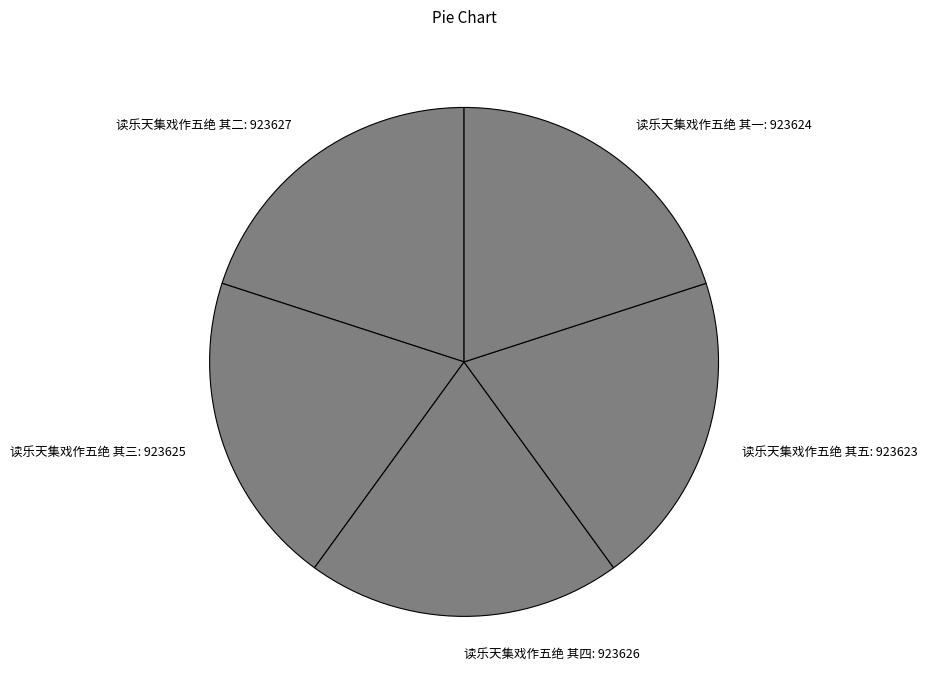

Does 读乐天集戏作五绝 其三: 923625 represent more than half of the total?

No